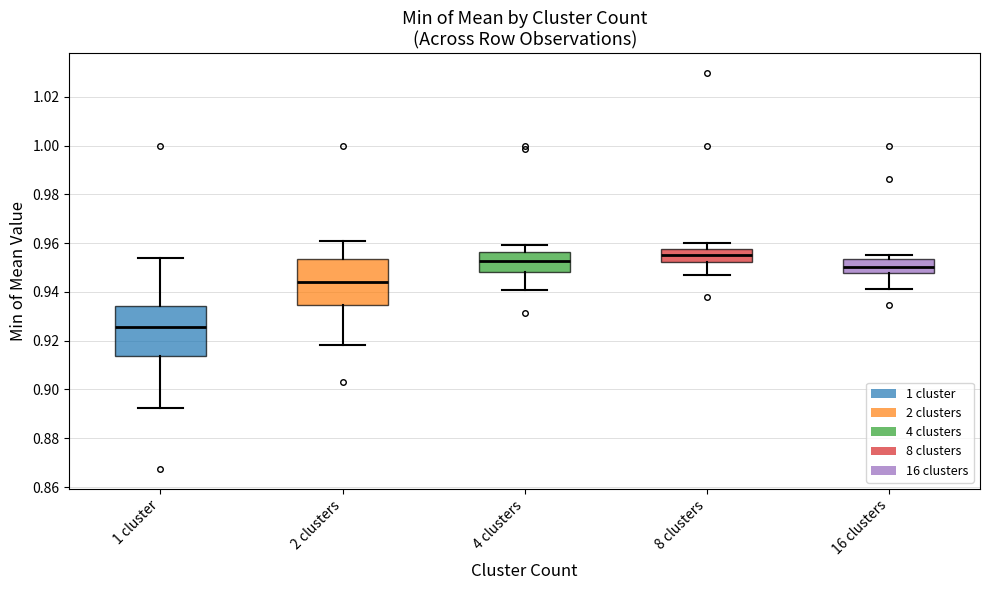

Which box's median line is the lowest?

1 cluster